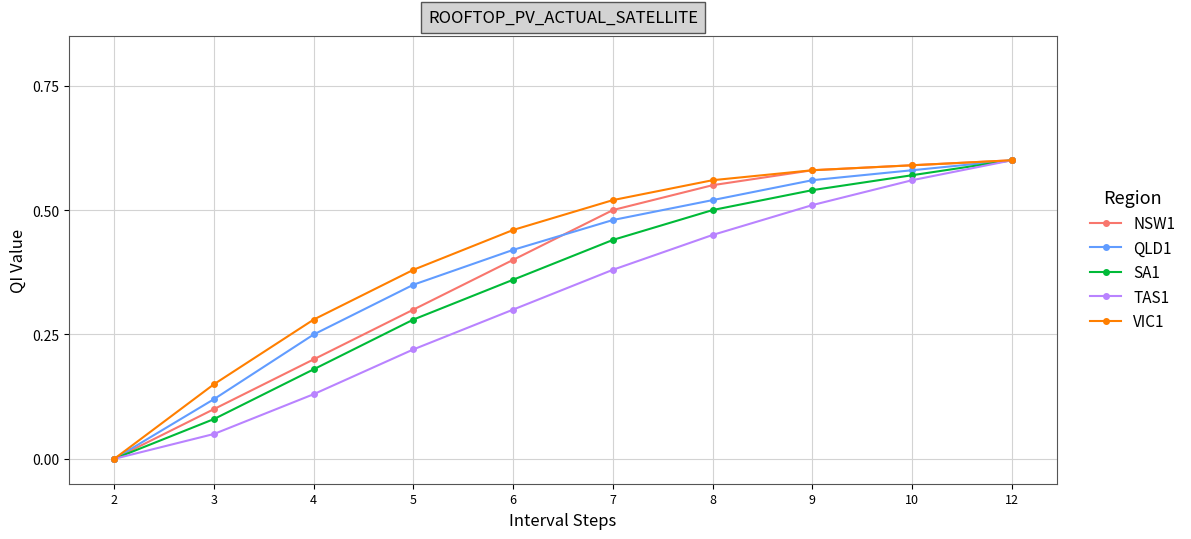

What are all the series names shown in the legend?

NSW1, QLD1, SA1, TAS1, VIC1